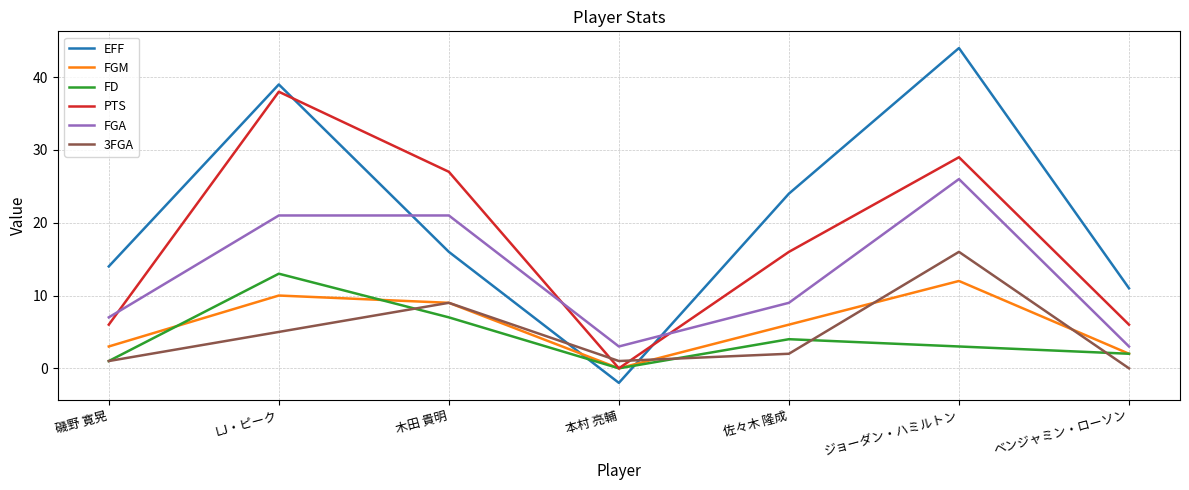

What is the difference between the maximum and minimum values in the 3FGA series?

16